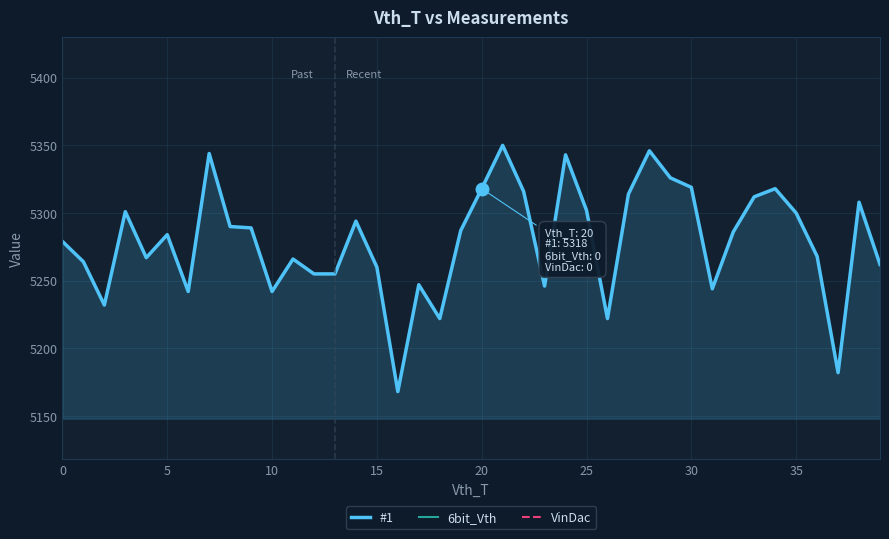

Which has a higher value, 31 or 18?

31